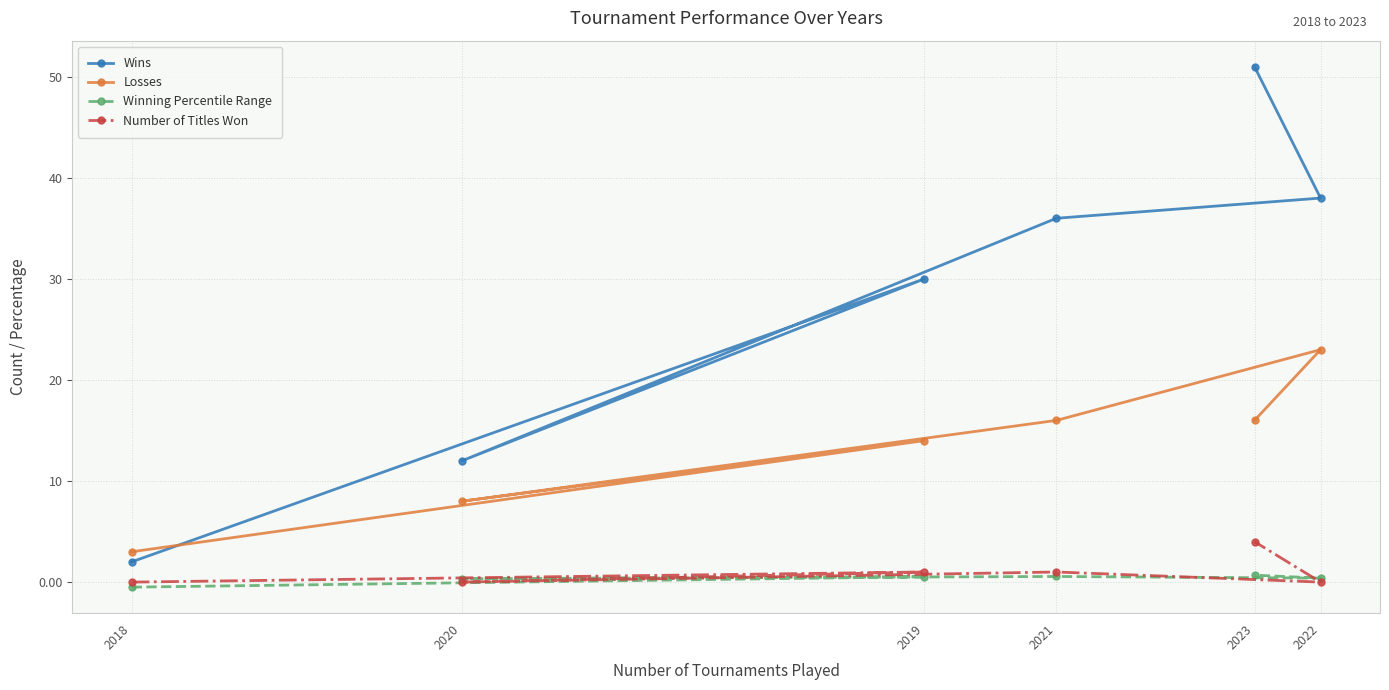

At which category is the sum across all series the highest?

2023